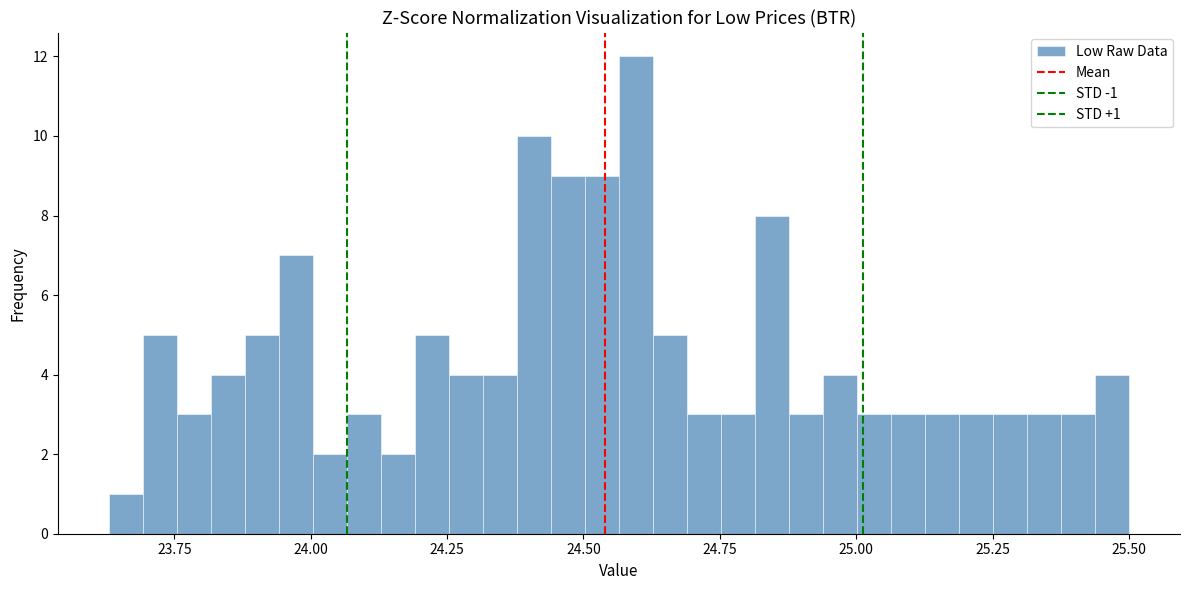

Read against the x-axis, roughly where is the centre of the tallest bar?

24.60